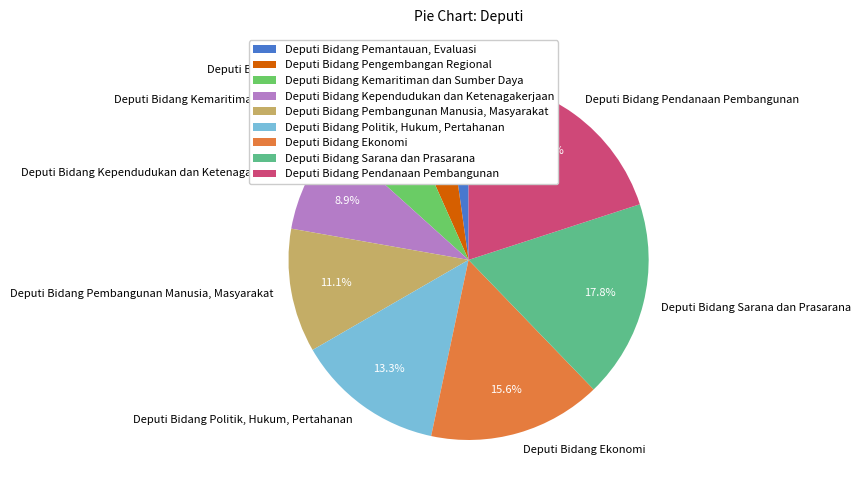

Between Deputi Bidang Pembangunan Manusia, Masyarakat and Deputi Bidang Kependudukan dan Ketenagakerjaan, which is larger?

Deputi Bidang Pembangunan Manusia, Masyarakat